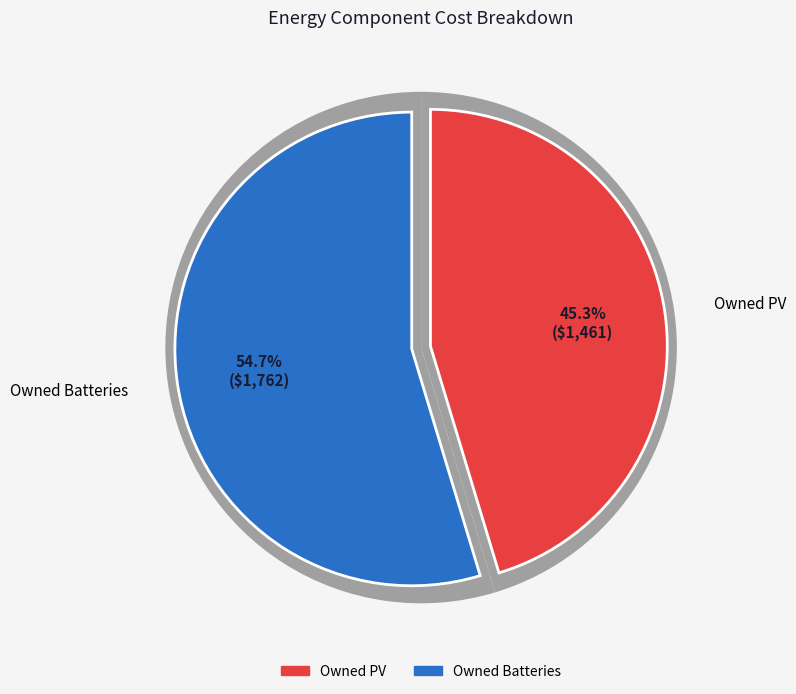

Does any single category account for the majority?

Yes